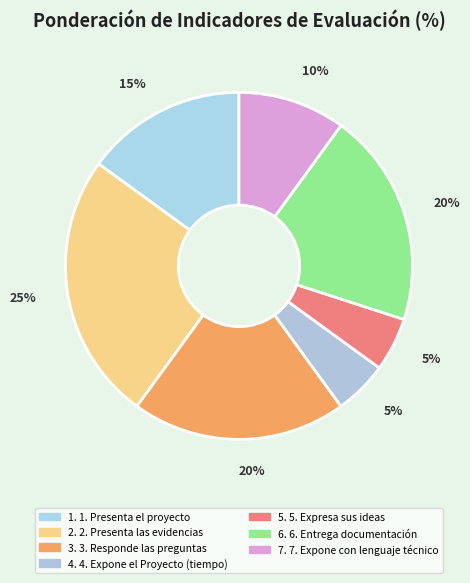

How many segments does this pie chart have?

7